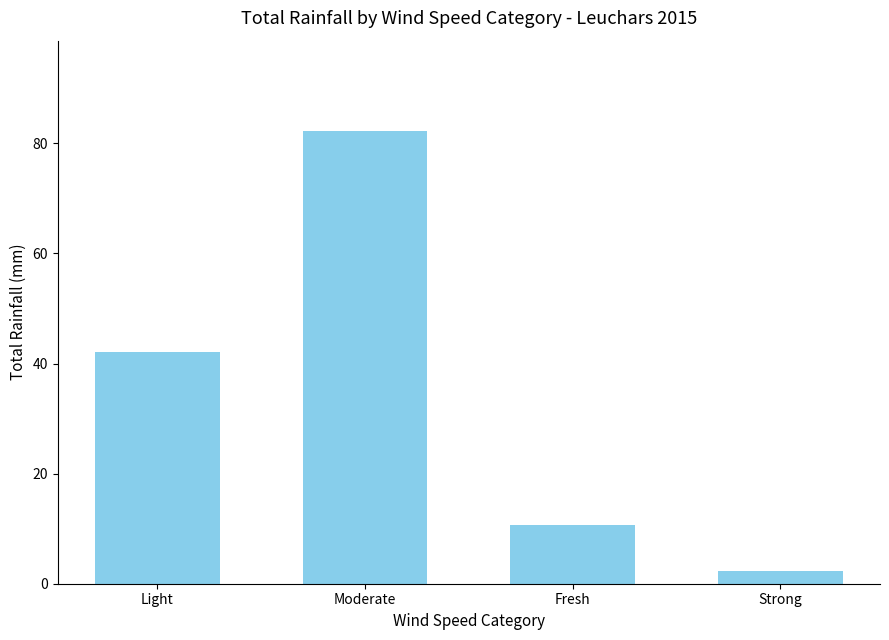

At which category does the chart reach its peak across all series?

Moderate